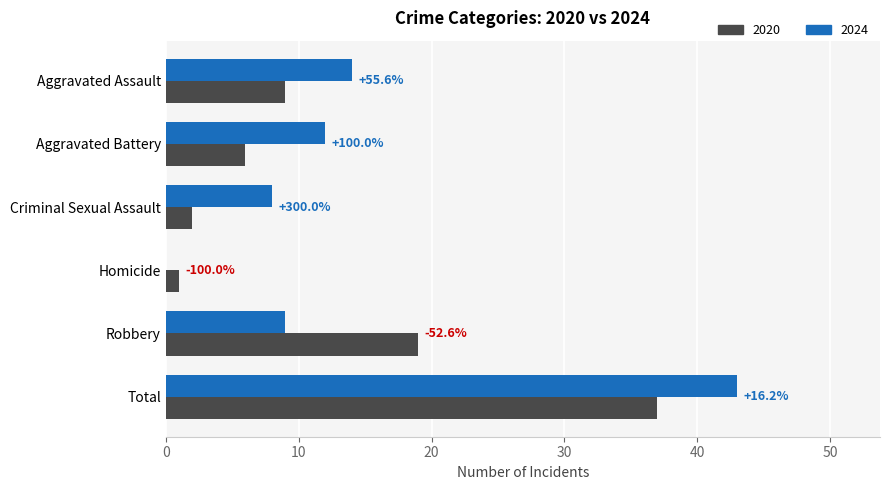

What are all the series names shown in the legend?

2020, 2024